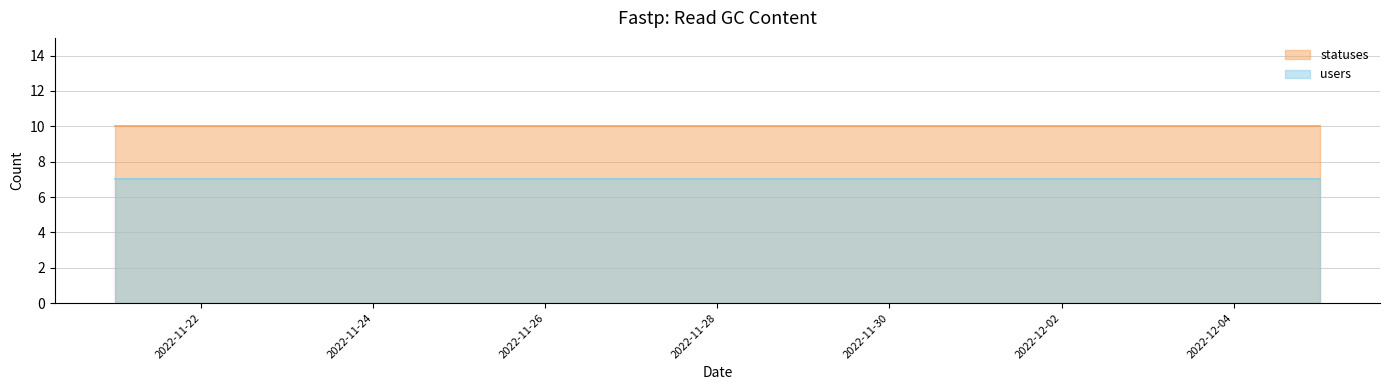

Between 2022-11-24 and 2022-11-29, which series saw the biggest shift?

statuses